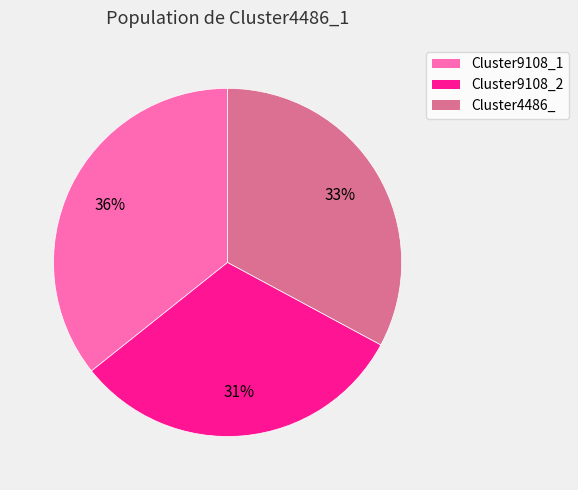

To the nearest percent, what portion does Cluster9108_2 represent?

31%